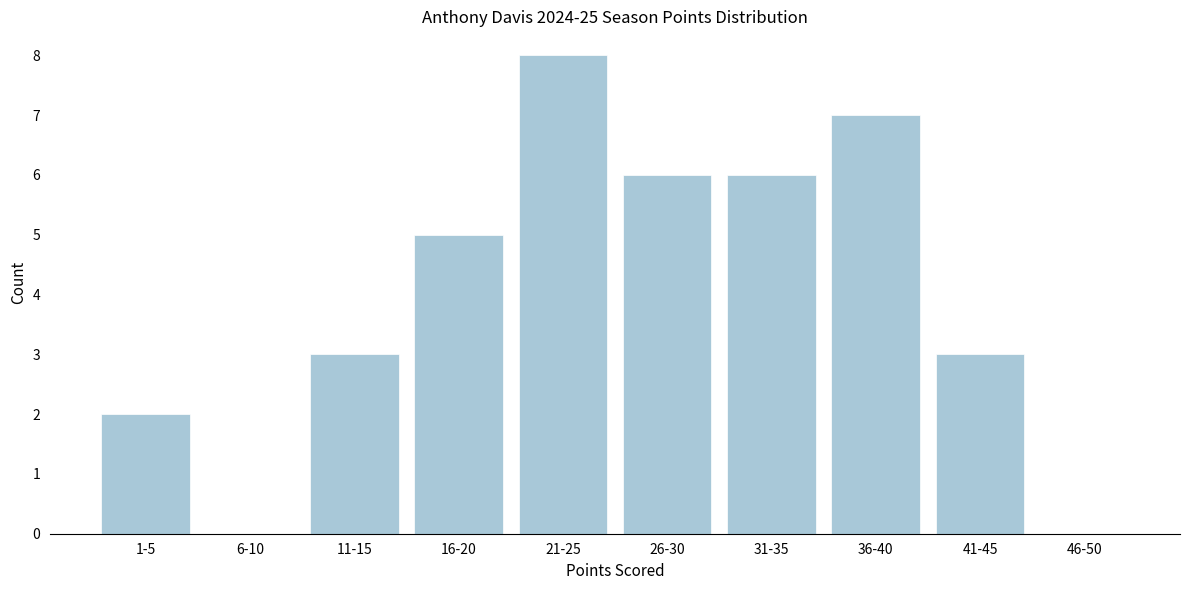

Reading right to left, transcribe all the data shown in this chart.

46-50=0	41-45=3	36-40=7	31-35=6	26-30=6	21-25=8	16-20=5	11-15=3	6-10=0	1-5=2